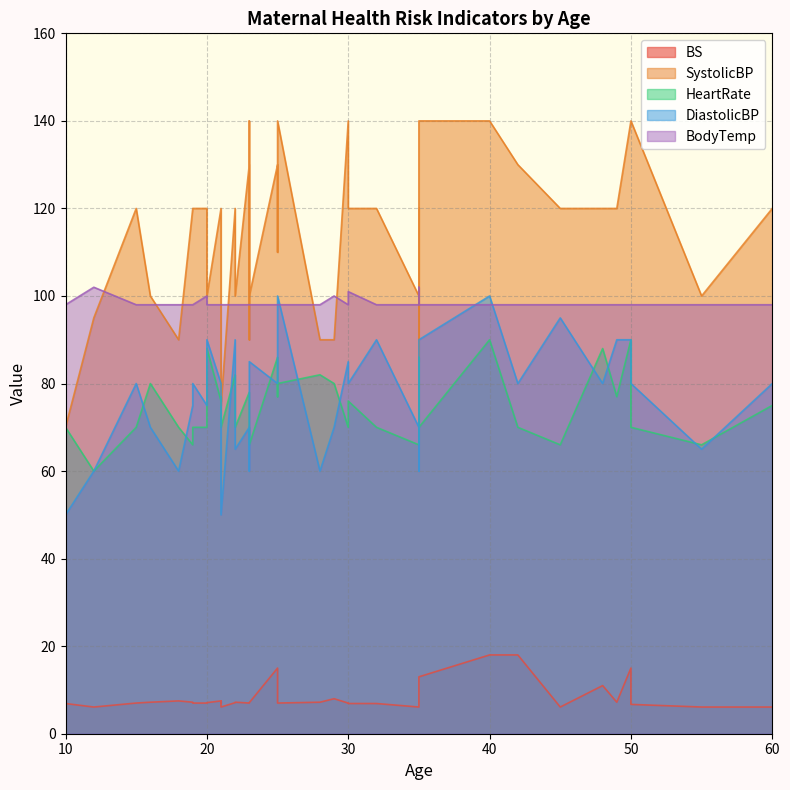

What is the total value across all series at 25?

409.0